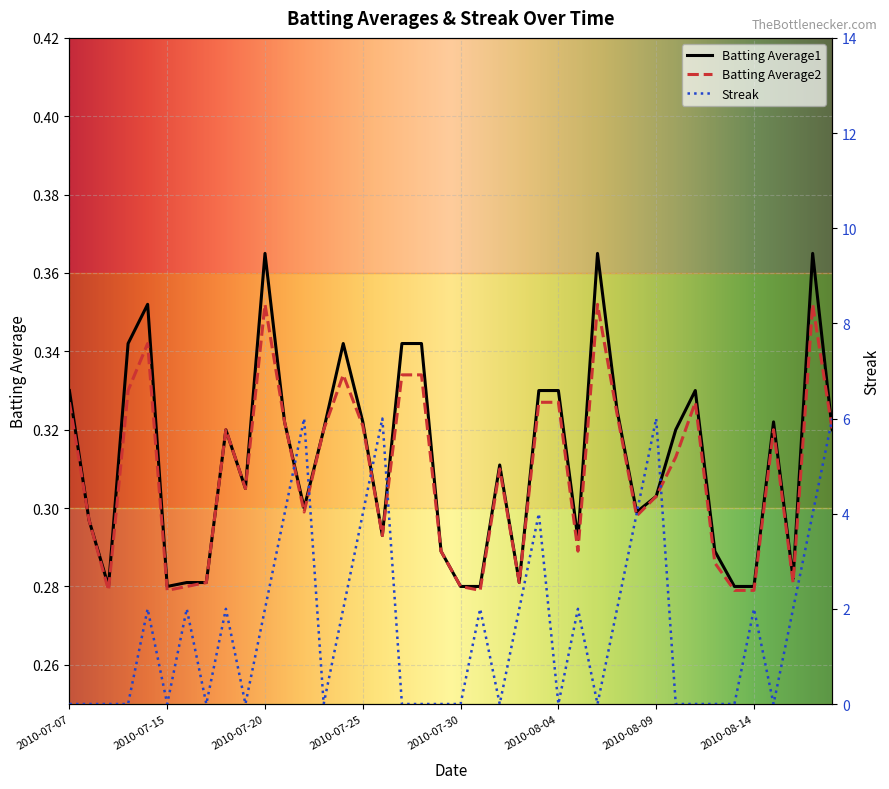

Reading right to left, list all the values displayed in this chart.

Batting Average1: 0.3	0.4	0.3	0.3	0.3	0.3	0.3	0.3	0.3	0.3	0.3	0.3	0.4	0.3	0.3	0.3	0.3	0.3	0.3	0.3	0.3	0.3	0.3	0.3	0.3	0.3	0.3	0.3	0.3	0.4	0.3	0.3	0.3	0.3	0.3	0.4	0.3	0.3	0.3	0.3
Batting Average2: 0.3	0.4	0.3	0.3	0.3	0.3	0.3	0.3	0.3	0.3	0.3	0.3	0.4	0.3	0.3	0.3	0.3	0.3	0.3	0.3	0.3	0.3	0.3	0.3	0.3	0.3	0.3	0.3	0.3	0.4	0.3	0.3	0.3	0.3	0.3	0.3	0.3	0.3	0.3	0.3
Streak: 6.0	4.0	2.0	0.0	2.0	0.0	0.0	0.0	0.0	6.0	4.0	2.0	0.0	2.0	0.0	4.0	2.0	0.0	2.0	0.0	0.0	0.0	0.0	6.0	4.0	2.0	0.0	6.0	4.0	2.0	0.0	2.0	0.0	2.0	0.0	2.0	0.0	0.0	0.0	0.0